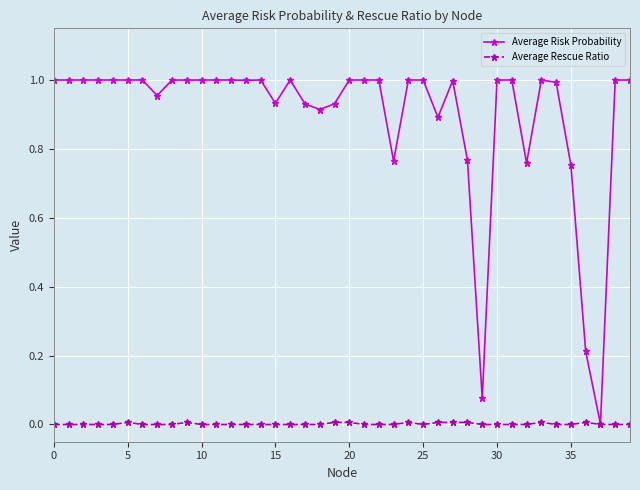

True or false: Average Rescue Ratio has more than 1 interior local peaks.

True